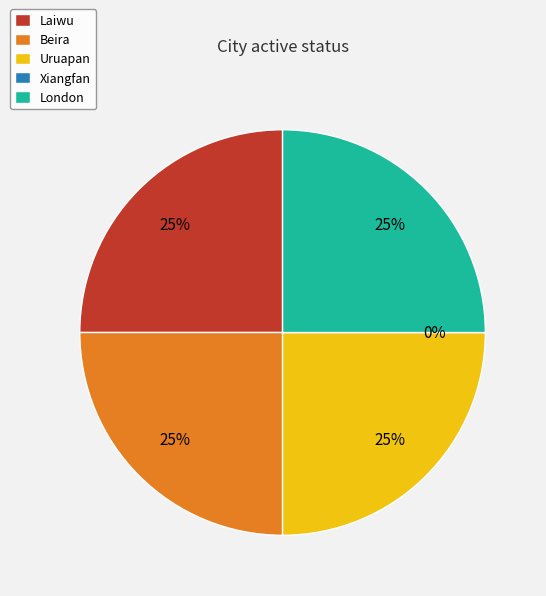

Count the number of slices in the pie.

5